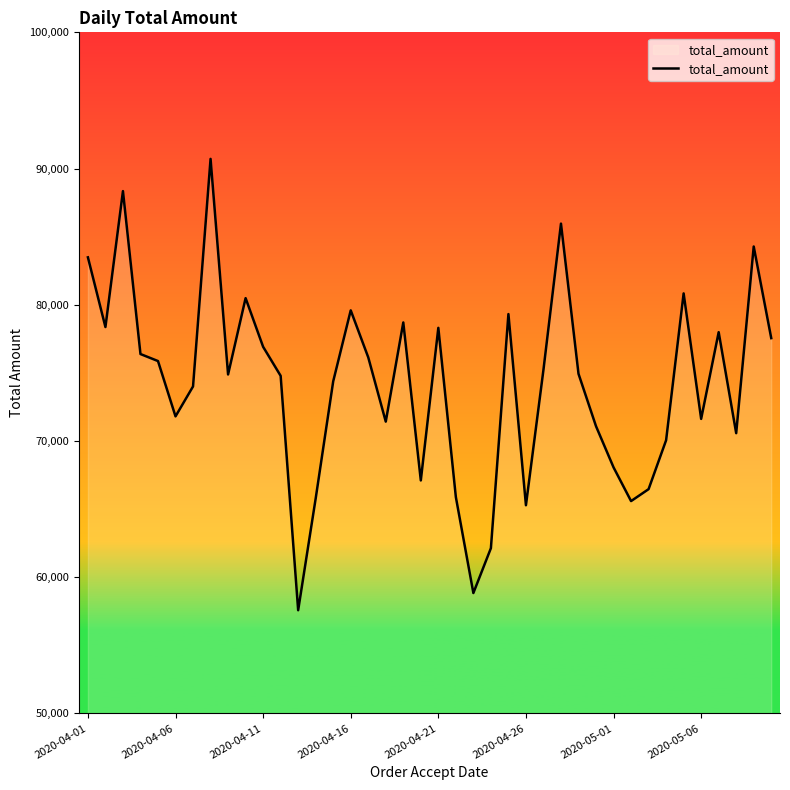

What is the smallest value displayed?

57572